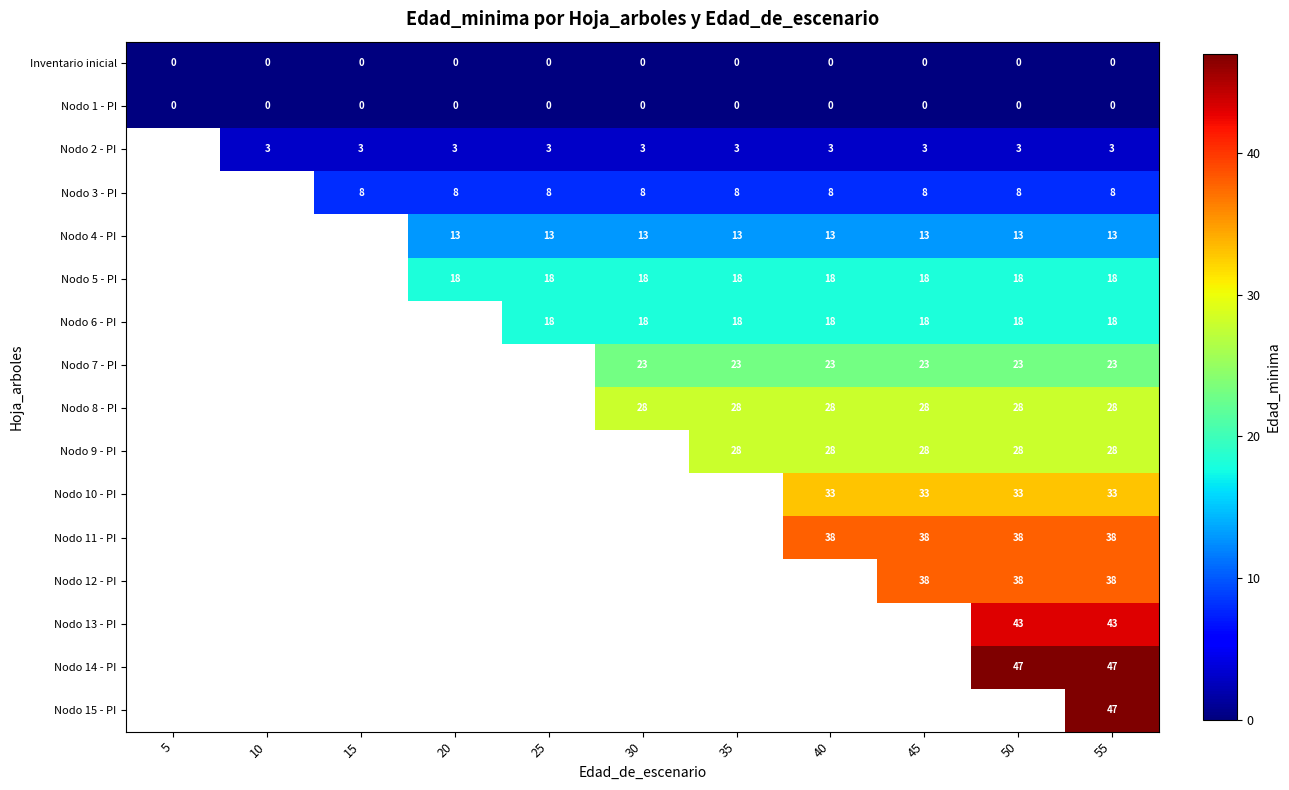

The value of Nodo 4 - PI at 50 is 13. True or false?

True